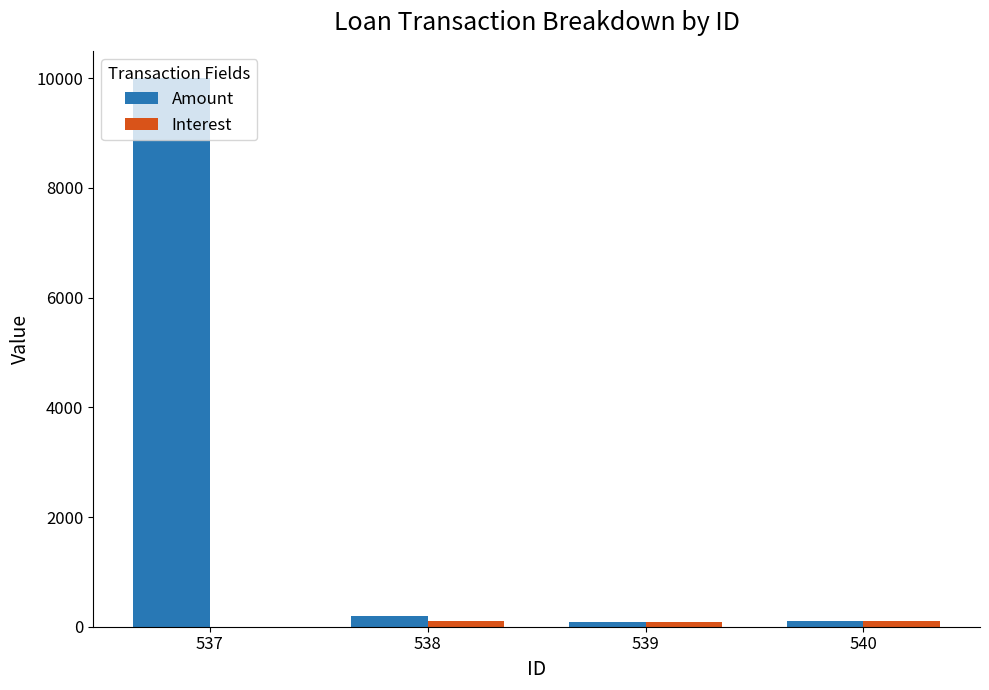

True or false: Amount has a value of 93.0 at 539.

True